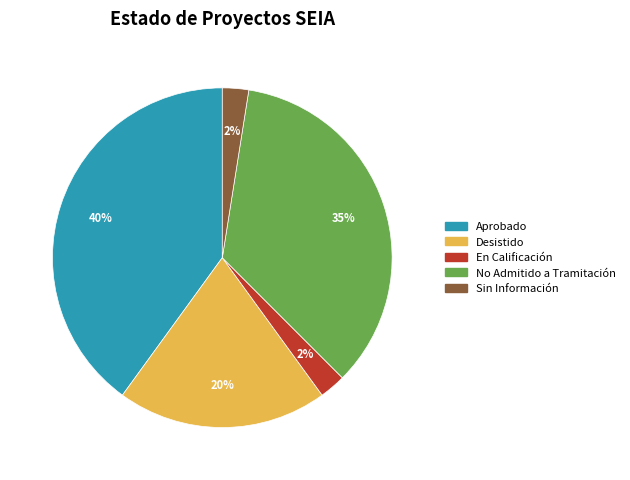

Count the number of slices in the pie.

5